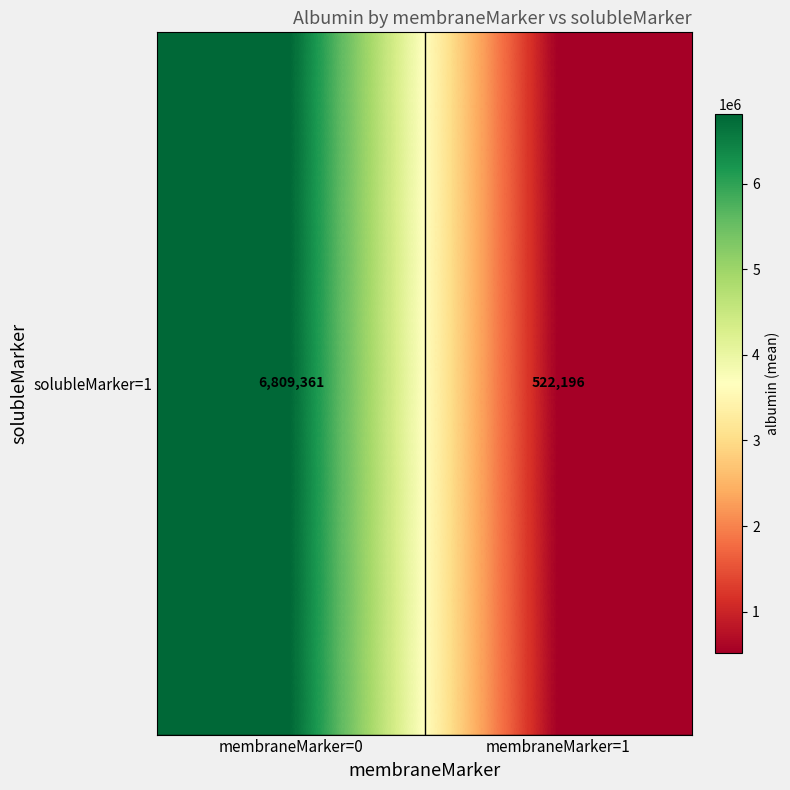

Rank the categories by value from highest to lowest.

membraneMarker=0, membraneMarker=1